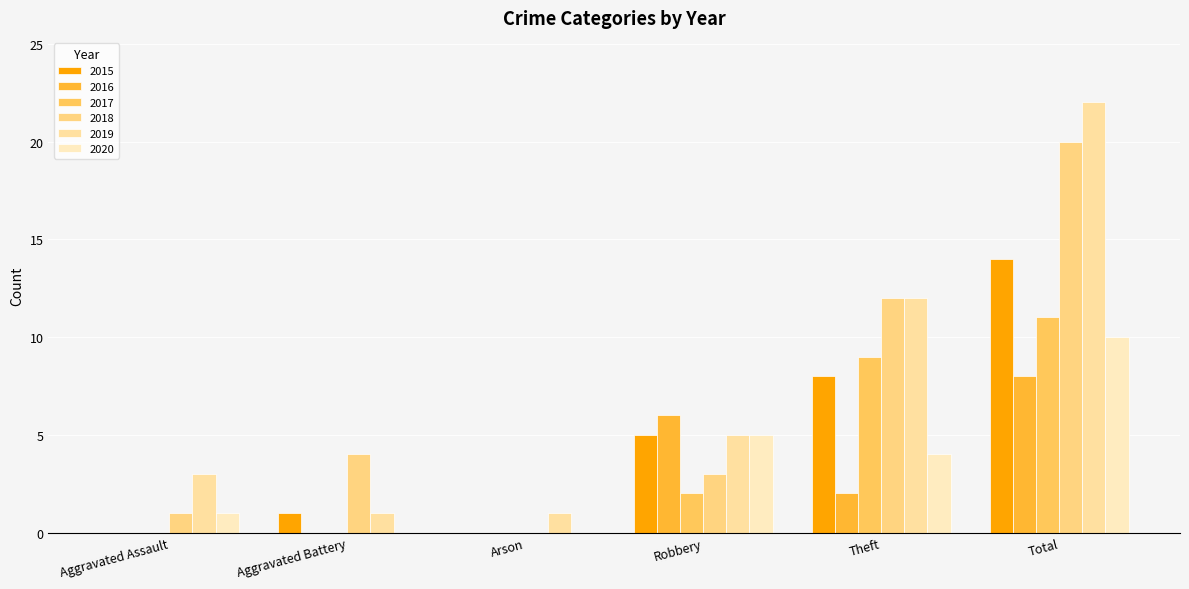

Rank the series by their maximum value, from highest to lowest.

2019, 2018, 2015, 2017, 2020, 2016